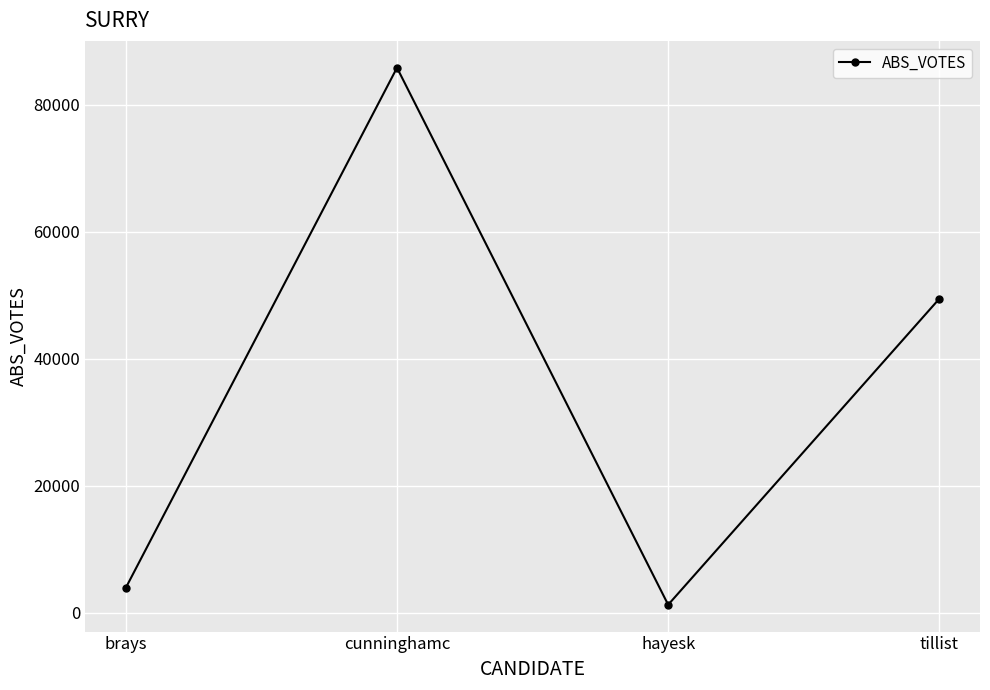

Which has a higher value, cunninghamc or hayesk?

cunninghamc